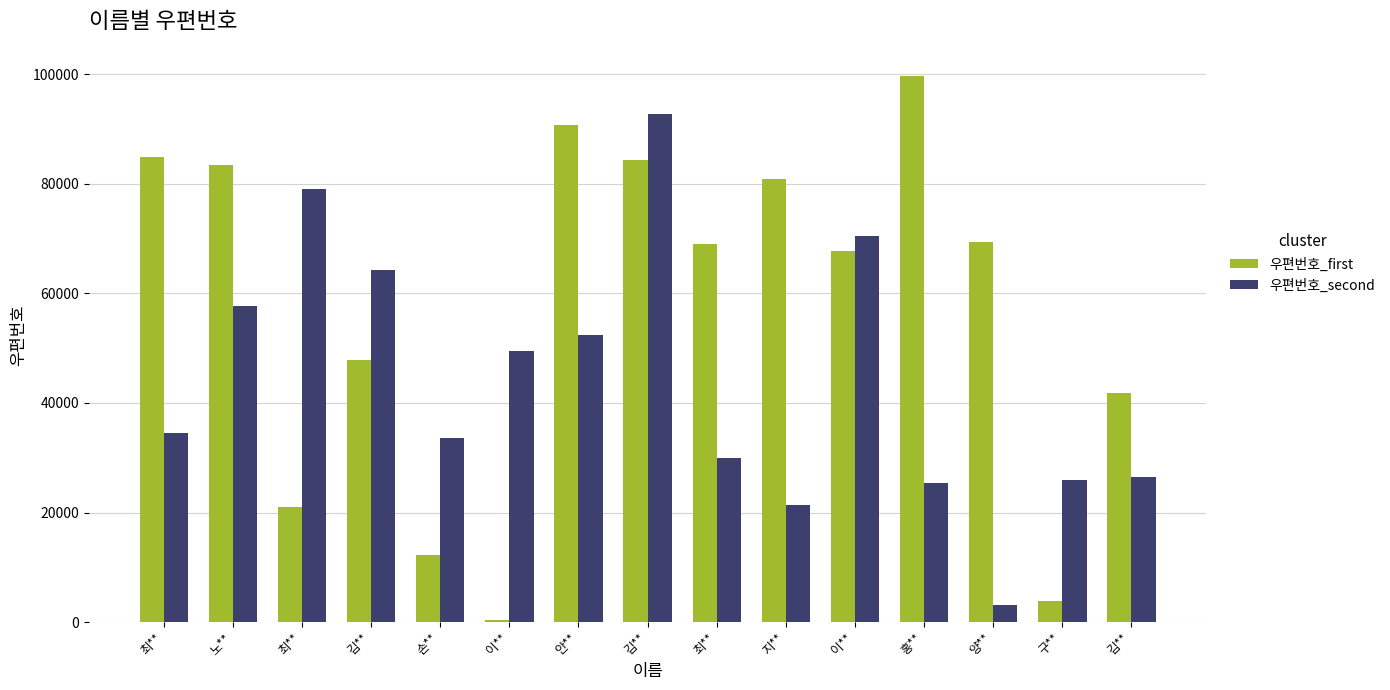

At which category is the sum across all series the highest?

김**